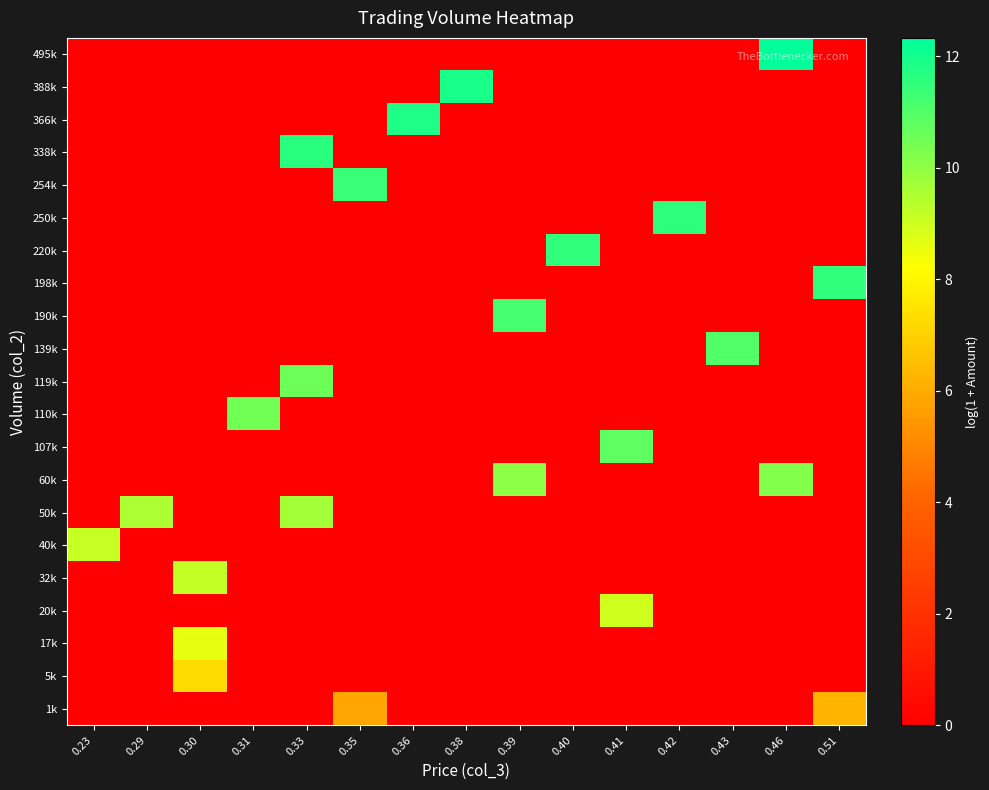

Reading left to right, list all the values displayed in this chart.

1k: 0.23=0.0	0.29=0.0	0.30=0.0	0.31=0.0	0.33=0.0	0.35=5.9	0.36=0.0	0.38=0.0	0.39=0.0	0.40=0.0	0.41=0.0	0.42=0.0	0.43=0.0	0.46=0.0	0.51=6.2
5k: 0.23=0.0	0.29=0.0	0.30=7.3	0.31=0.0	0.33=0.0	0.35=0.0	0.36=0.0	0.38=0.0	0.39=0.0	0.40=0.0	0.41=0.0	0.42=0.0	0.43=0.0	0.46=0.0	0.51=0.0
17k: 0.23=0.0	0.29=0.0	0.30=8.6	0.31=0.0	0.33=0.0	0.35=0.0	0.36=0.0	0.38=0.0	0.39=0.0	0.40=0.0	0.41=0.0	0.42=0.0	0.43=0.0	0.46=0.0	0.51=0.0
20k: 0.23=0.0	0.29=0.0	0.30=0.0	0.31=0.0	0.33=0.0	0.35=0.0	0.36=0.0	0.38=0.0	0.39=0.0	0.40=0.0	0.41=9.0	0.42=0.0	0.43=0.0	0.46=0.0	0.51=0.0
32k: 0.23=0.0	0.29=0.0	0.30=9.2	0.31=0.0	0.33=0.0	0.35=0.0	0.36=0.0	0.38=0.0	0.39=0.0	0.40=0.0	0.41=0.0	0.42=0.0	0.43=0.0	0.46=0.0	0.51=0.0
40k: 0.23=9.1	0.29=0.0	0.30=0.0	0.31=0.0	0.33=0.0	0.35=0.0	0.36=0.0	0.38=0.0	0.39=0.0	0.40=0.0	0.41=0.0	0.42=0.0	0.43=0.0	0.46=0.0	0.51=0.0
50k: 0.23=0.0	0.29=9.6	0.30=0.0	0.31=0.0	0.33=9.7	0.35=0.0	0.36=0.0	0.38=0.0	0.39=0.0	0.40=0.0	0.41=0.0	0.42=0.0	0.43=0.0	0.46=0.0	0.51=0.0
60k: 0.23=0.0	0.29=0.0	0.30=0.0	0.31=0.0	0.33=0.0	0.35=0.0	0.36=0.0	0.38=0.0	0.39=10.1	0.40=0.0	0.41=0.0	0.42=0.0	0.43=0.0	0.46=10.2	0.51=0.0
107k: 0.23=0.0	0.29=0.0	0.30=0.0	0.31=0.0	0.33=0.0	0.35=0.0	0.36=0.0	0.38=0.0	0.39=0.0	0.40=0.0	0.41=10.8	0.42=0.0	0.43=0.0	0.46=0.0	0.51=0.0
110k: 0.23=0.0	0.29=0.0	0.30=0.0	0.31=10.5	0.33=0.0	0.35=0.0	0.36=0.0	0.38=0.0	0.39=0.0	0.40=0.0	0.41=0.0	0.42=0.0	0.43=0.0	0.46=0.0	0.51=0.0
119k: 0.23=0.0	0.29=0.0	0.30=0.0	0.31=0.0	0.33=10.6	0.35=0.0	0.36=0.0	0.38=0.0	0.39=0.0	0.40=0.0	0.41=0.0	0.42=0.0	0.43=0.0	0.46=0.0	0.51=0.0
139k: 0.23=0.0	0.29=0.0	0.30=0.0	0.31=0.0	0.33=0.0	0.35=0.0	0.36=0.0	0.38=0.0	0.39=0.0	0.40=0.0	0.41=0.0	0.42=0.0	0.43=11.0	0.46=0.0	0.51=0.0
190k: 0.23=0.0	0.29=0.0	0.30=0.0	0.31=0.0	0.33=0.0	0.35=0.0	0.36=0.0	0.38=0.0	0.39=11.2	0.40=0.0	0.41=0.0	0.42=0.0	0.43=0.0	0.46=0.0	0.51=0.0
198k: 0.23=0.0	0.29=0.0	0.30=0.0	0.31=0.0	0.33=0.0	0.35=0.0	0.36=0.0	0.38=0.0	0.39=0.0	0.40=0.0	0.41=0.0	0.42=0.0	0.43=0.0	0.46=0.0	0.51=11.5
220k: 0.23=0.0	0.29=0.0	0.30=0.0	0.31=0.0	0.33=0.0	0.35=0.0	0.36=0.0	0.38=0.0	0.39=0.0	0.40=11.5	0.41=0.0	0.42=0.0	0.43=0.0	0.46=0.0	0.51=0.0
250k: 0.23=0.0	0.29=0.0	0.30=0.0	0.31=0.0	0.33=0.0	0.35=0.0	0.36=0.0	0.38=0.0	0.39=0.0	0.40=0.0	0.41=0.0	0.42=11.6	0.43=0.0	0.46=0.0	0.51=0.0
254k: 0.23=0.0	0.29=0.0	0.30=0.0	0.31=0.0	0.33=0.0	0.35=11.4	0.36=0.0	0.38=0.0	0.39=0.0	0.40=0.0	0.41=0.0	0.42=0.0	0.43=0.0	0.46=0.0	0.51=0.0
338k: 0.23=0.0	0.29=0.0	0.30=0.0	0.31=0.0	0.33=11.6	0.35=0.0	0.36=0.0	0.38=0.0	0.39=0.0	0.40=0.0	0.41=0.0	0.42=0.0	0.43=0.0	0.46=0.0	0.51=0.0
366k: 0.23=0.0	0.29=0.0	0.30=0.0	0.31=0.0	0.33=0.0	0.35=0.0	0.36=11.8	0.38=0.0	0.39=0.0	0.40=0.0	0.41=0.0	0.42=0.0	0.43=0.0	0.46=0.0	0.51=0.0
388k: 0.23=0.0	0.29=0.0	0.30=0.0	0.31=0.0	0.33=0.0	0.35=0.0	0.36=0.0	0.38=11.9	0.39=0.0	0.40=0.0	0.41=0.0	0.42=0.0	0.43=0.0	0.46=0.0	0.51=0.0
495k: 0.23=0.0	0.29=0.0	0.30=0.0	0.31=0.0	0.33=0.0	0.35=0.0	0.36=0.0	0.38=0.0	0.39=0.0	0.40=0.0	0.41=0.0	0.42=0.0	0.43=0.0	0.46=12.3	0.51=0.0